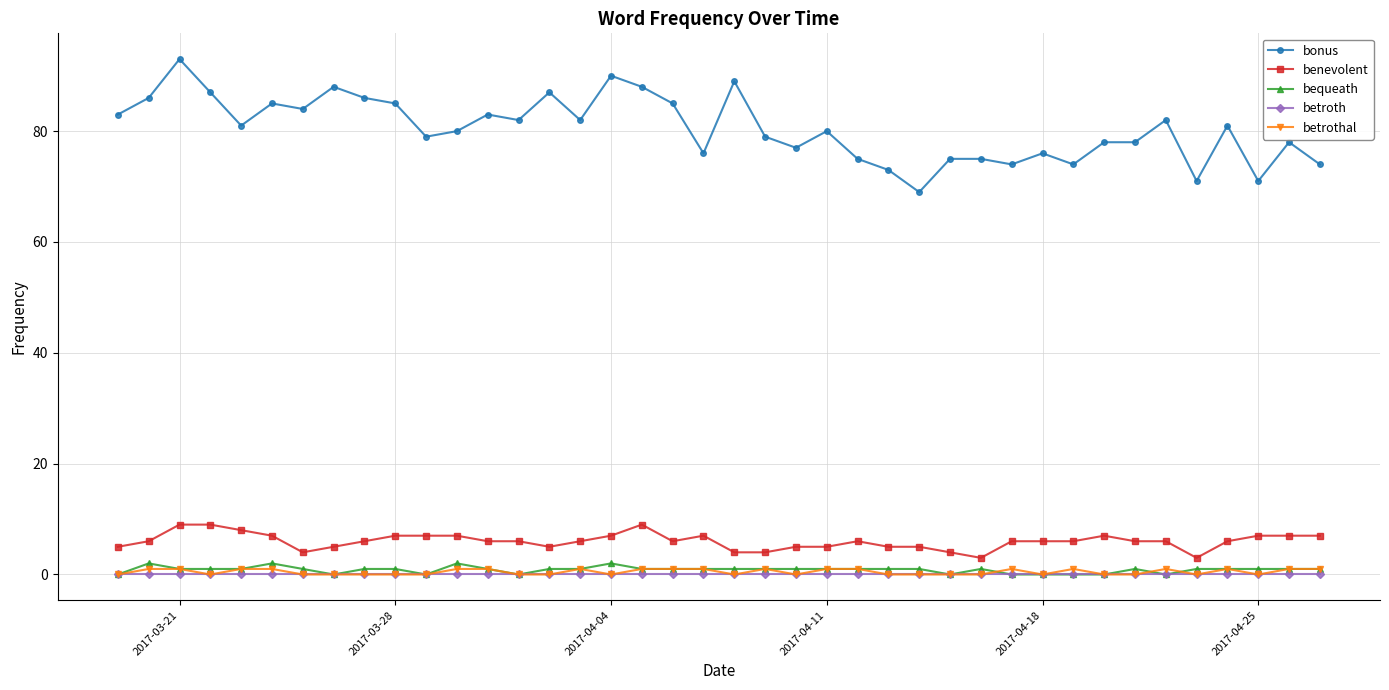

Reading left to right, list all the values displayed in this chart.

bonus: 83	86	93	87	81	85	84	88	86	85	79	80	83	82	87	82	90	88	85	76	89	79	77	80	75	73	69	75	75	74	76	74	78	78	82	71	81	71	78	74
benevolent: 5	6	9	9	8	7	4	5	6	7	7	7	6	6	5	6	7	9	6	7	4	4	5	5	6	5	5	4	3	6	6	6	7	6	6	3	6	7	7	7
bequeath: 0	2	1	1	1	2	1	0	1	1	0	2	1	0	1	1	2	1	1	1	1	1	1	1	1	1	1	0	1	0	0	0	0	1	0	1	1	1	1	1
betroth: 0	0	0	0	0	0	0	0	0	0	0	0	0	0	0	0	0	0	0	0	0	0	0	0	0	0	0	0	0	0	0	0	0	0	0	0	0	0	0	0
betrothal: 0	1	1	0	1	1	0	0	0	0	0	1	1	0	0	1	0	1	1	1	0	1	0	1	1	0	0	0	0	1	0	1	0	0	1	0	1	0	1	1